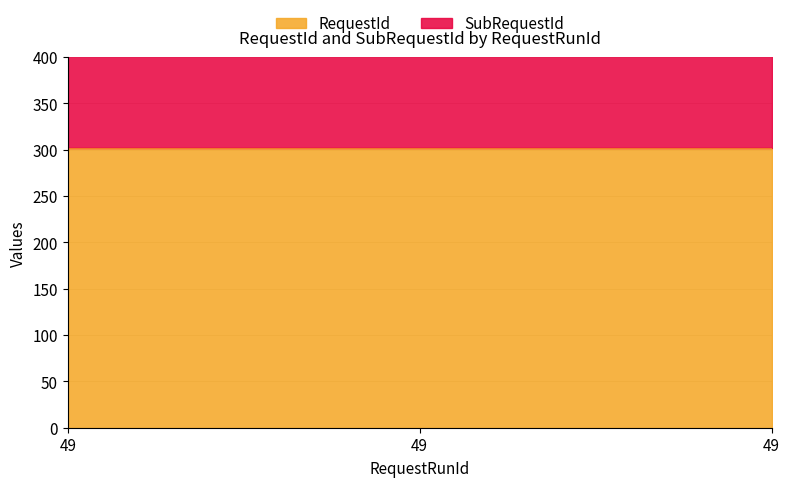

At which label does RequestId reach its minimum?

49